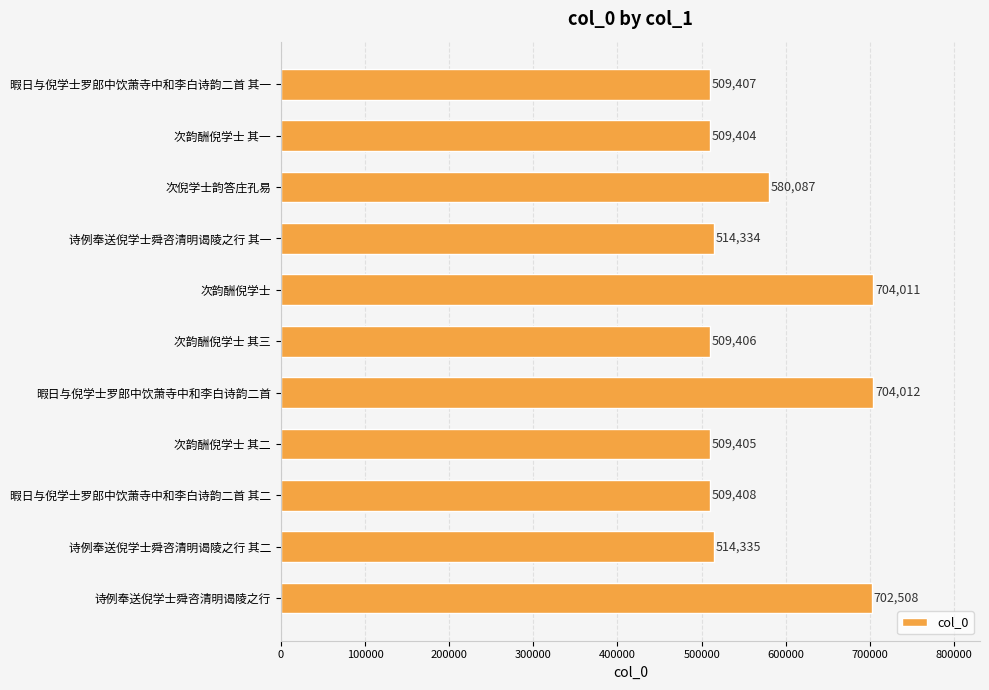

At which label is the value closest to 606708?

次倪学士韵答庄孔易